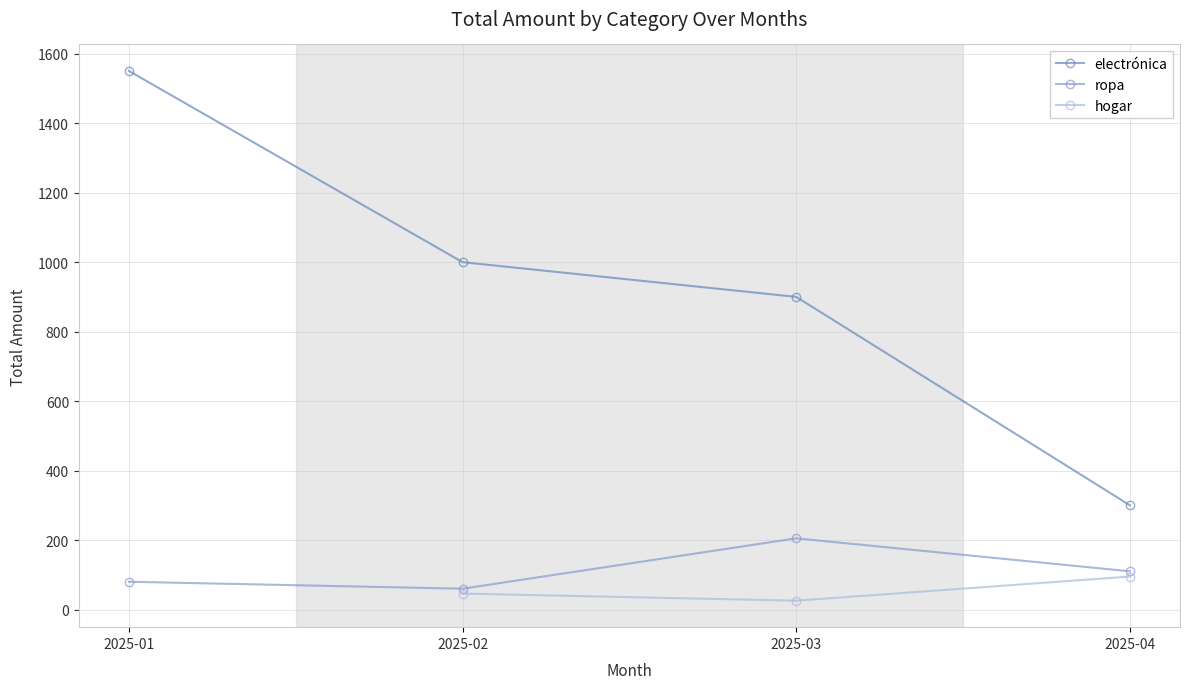

At which category is the sum across all series the highest?

2025-03